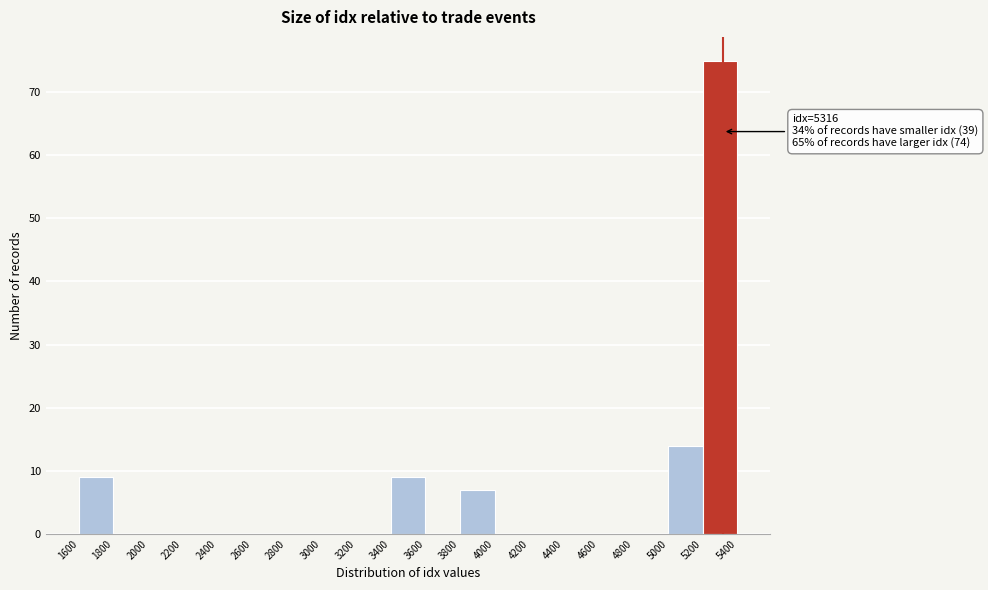

Over which range of the x-axis is the bar tallest?

5200 to 5400